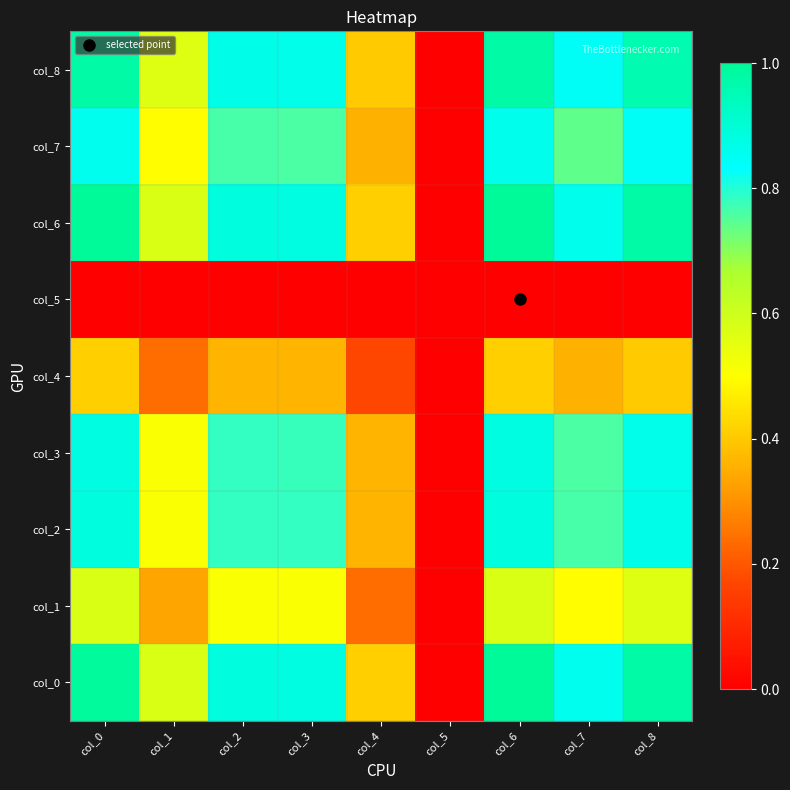

Reading right to left, list all the values displayed in this chart.

col_0: col_8=1.0	col_7=0.9	col_6=1.0	col_5=0.0	col_4=0.4	col_3=0.9	col_2=0.9	col_1=0.6	col_0=1.0
col_1: col_8=0.6	col_7=0.5	col_6=0.6	col_5=0.0	col_4=0.2	col_3=0.5	col_2=0.5	col_1=0.3	col_0=0.6
col_2: col_8=0.9	col_7=0.8	col_6=0.9	col_5=0.0	col_4=0.4	col_3=0.8	col_2=0.8	col_1=0.5	col_0=0.9
col_3: col_8=0.9	col_7=0.8	col_6=0.9	col_5=0.0	col_4=0.4	col_3=0.8	col_2=0.8	col_1=0.5	col_0=0.9
col_4: col_8=0.4	col_7=0.4	col_6=0.4	col_5=0.0	col_4=0.2	col_3=0.4	col_2=0.4	col_1=0.2	col_0=0.4
col_5: col_8=0.0	col_7=0.0	col_6=0.0	col_5=0.0	col_4=0.0	col_3=0.0	col_2=0.0	col_1=0.0	col_0=0.0
col_6: col_8=1.0	col_7=0.9	col_6=1.0	col_5=0.0	col_4=0.4	col_3=0.9	col_2=0.9	col_1=0.6	col_0=1.0
col_7: col_8=0.8	col_7=0.7	col_6=0.9	col_5=0.0	col_4=0.4	col_3=0.8	col_2=0.8	col_1=0.5	col_0=0.9
col_8: col_8=1.0	col_7=0.8	col_6=1.0	col_5=0.0	col_4=0.4	col_3=0.9	col_2=0.9	col_1=0.6	col_0=1.0